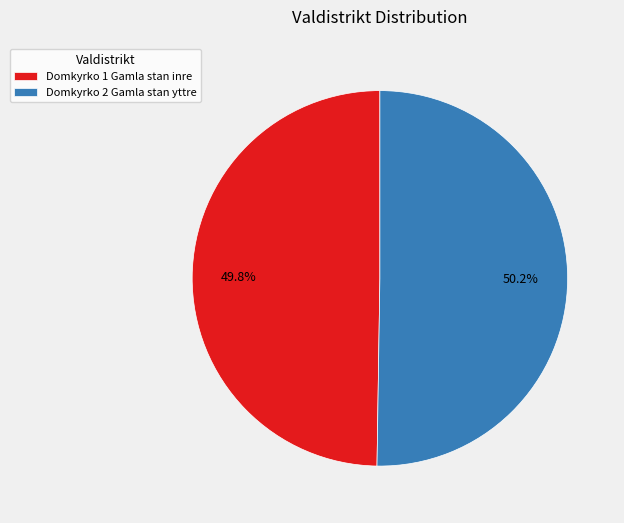

Do Domkyrko 2 Gamla stan yttre and Domkyrko 1 Gamla stan inre together represent more than half of the pie?

Yes